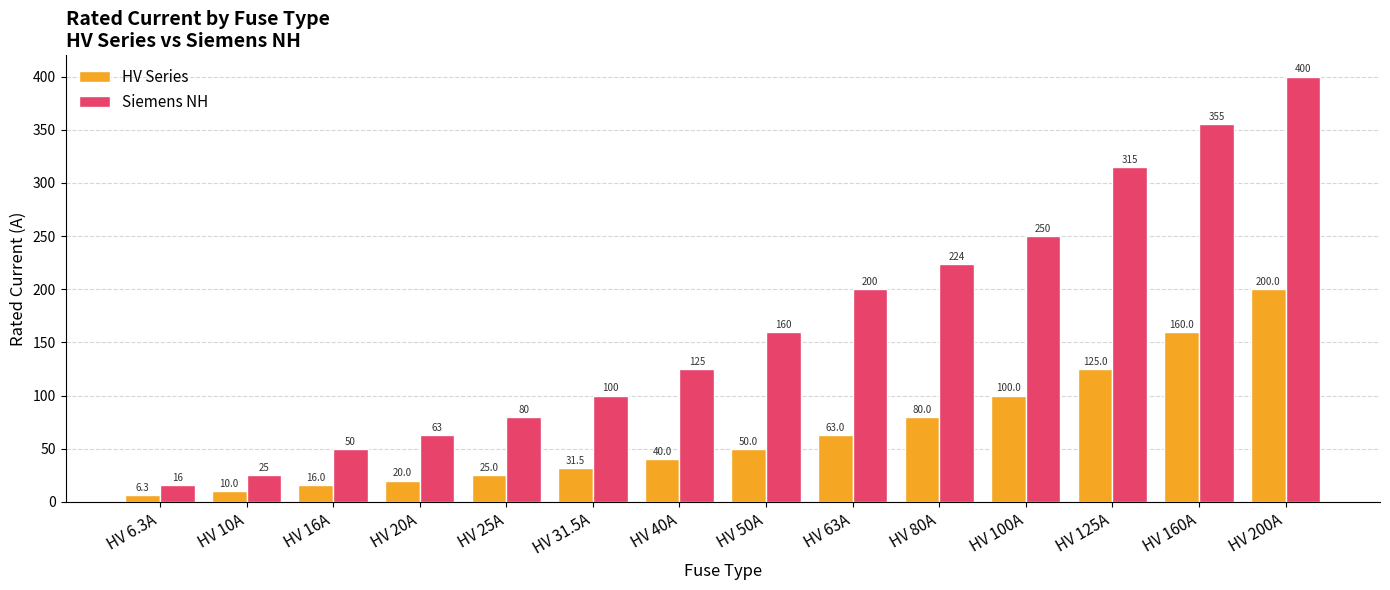

What are all the series names shown in the legend?

HV Series, Siemens NH